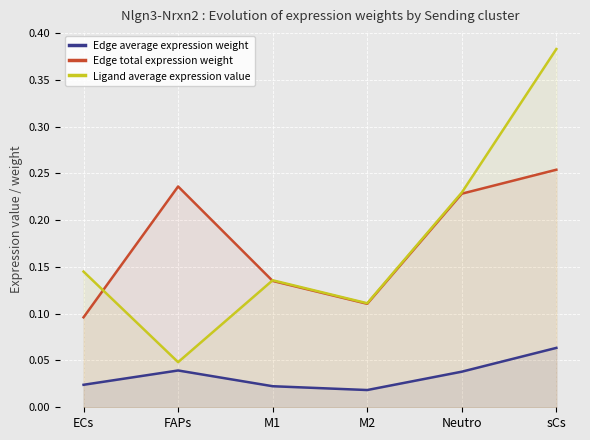

How many lines are shown in the chart?

3